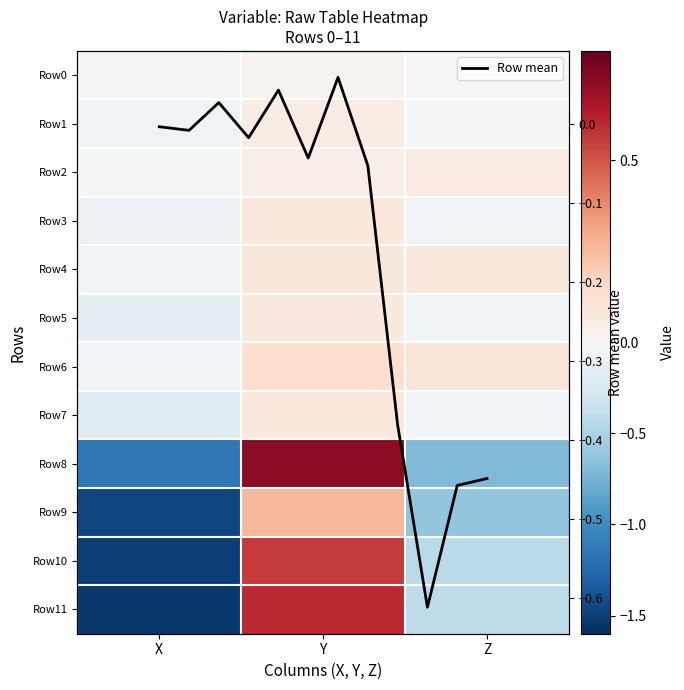

Count the Row6 values in the range 0 to 1.

2